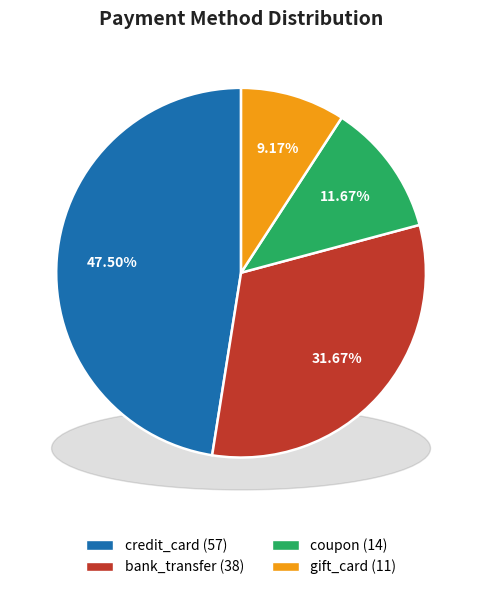

Which category has the biggest portion of the pie?

credit_card